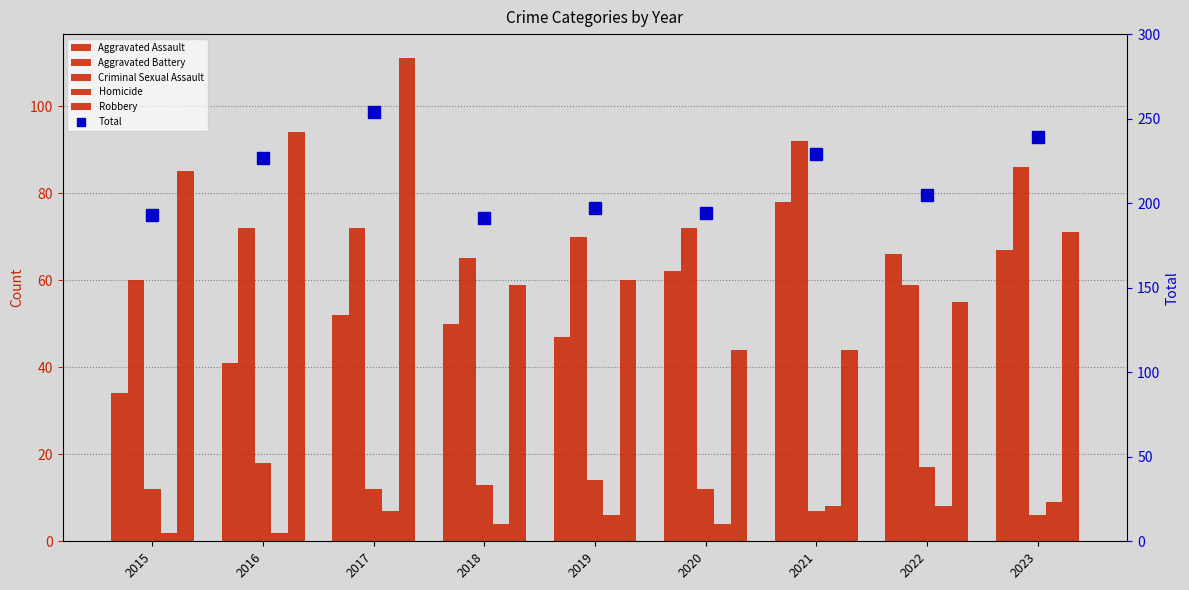

Reading right to left, extract all data points from this chart.

Aggravated Assault: 67	66	78	62	47	50	52	41	34
Aggravated Battery: 86	59	92	72	70	65	72	72	60
Criminal Sexual Assault: 6	17	7	12	14	13	12	18	12
Homicide: 9	8	8	4	6	4	7	2	2
Robbery: 71	55	44	44	60	59	111	94	85
Total: 239	205	229	194	197	191	254	227	193